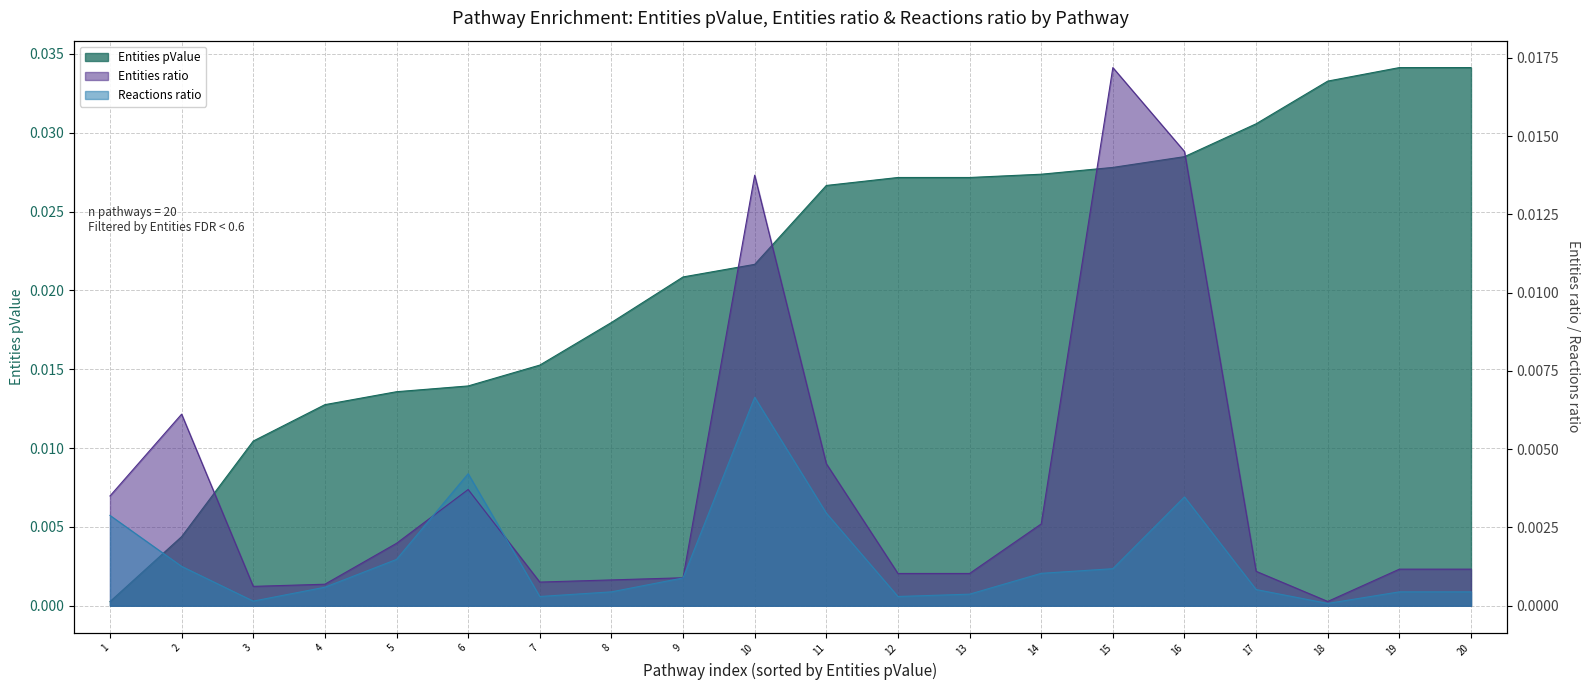

List the series in order of their peak value, lowest first.

Reactions ratio, Entities ratio, Entities pValue